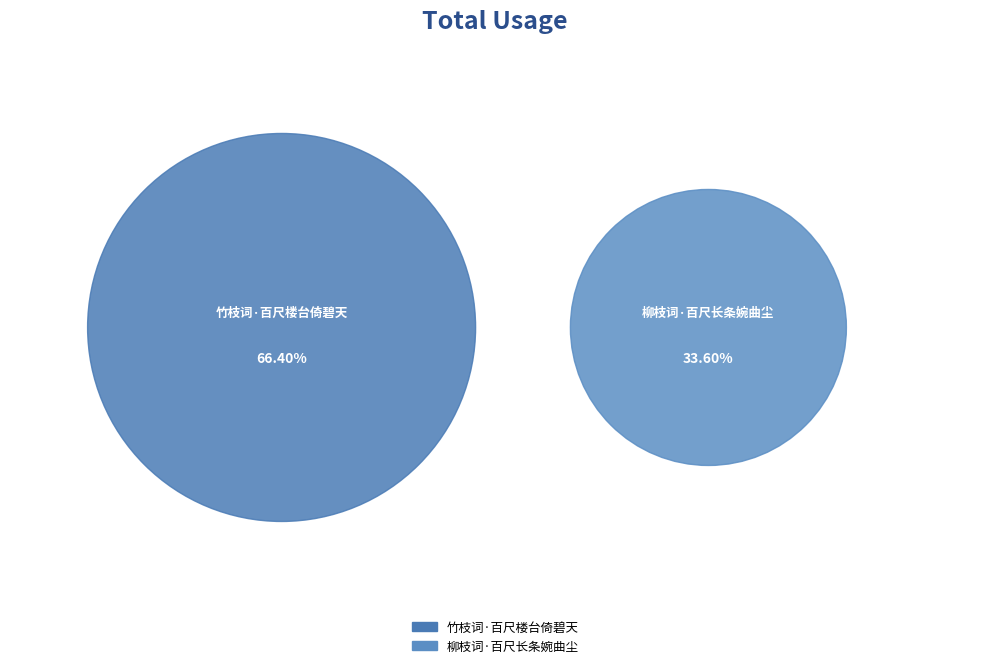

What percentage is the 竹枝词·百尺楼台倚碧天 slice, to the nearest percent?

66%